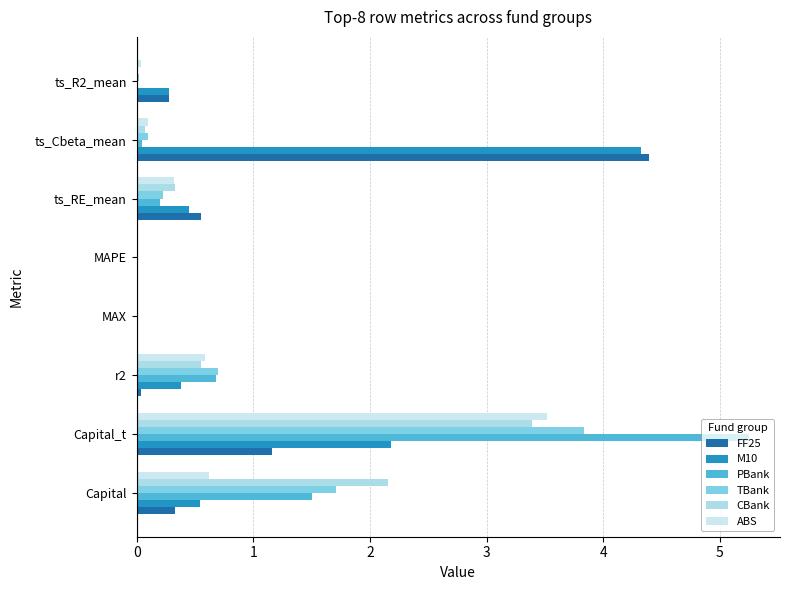

Which category has the highest value in the CBank series?

Capital_t